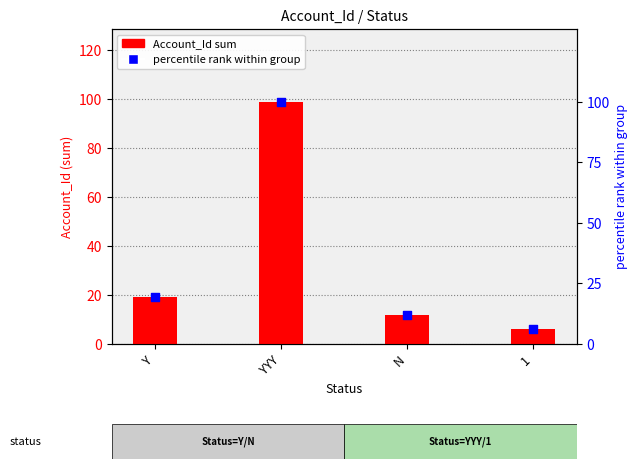

At which category is the sum across all series the highest?

YYY